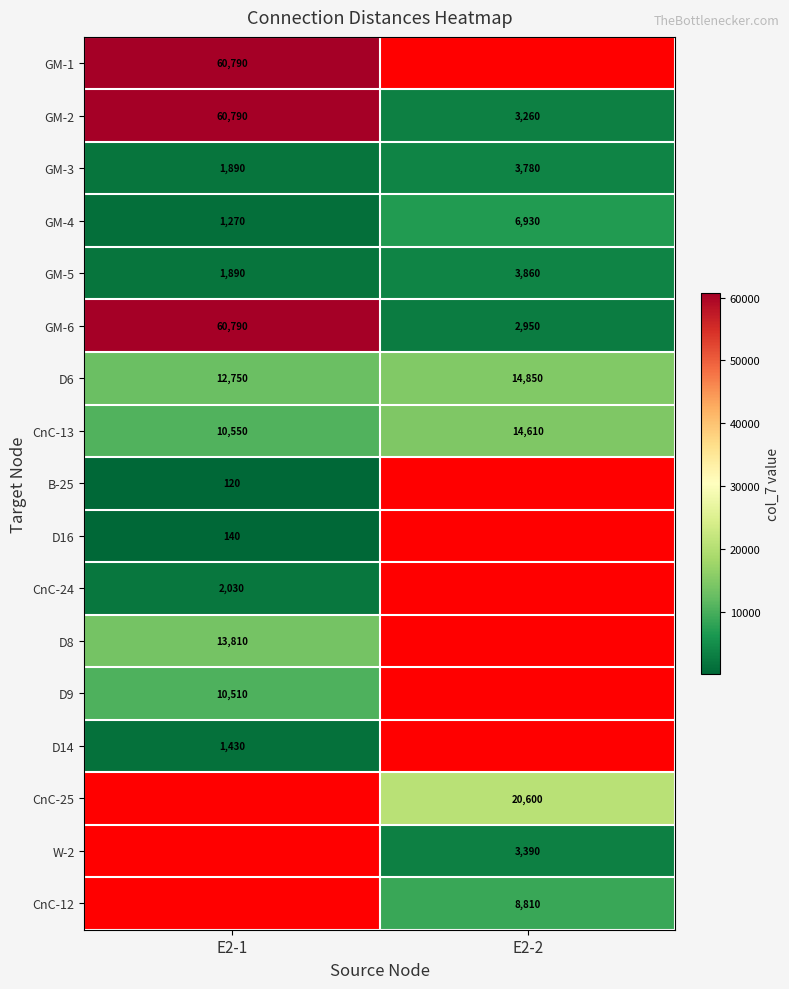

What is the average value of the D6 series?

13800